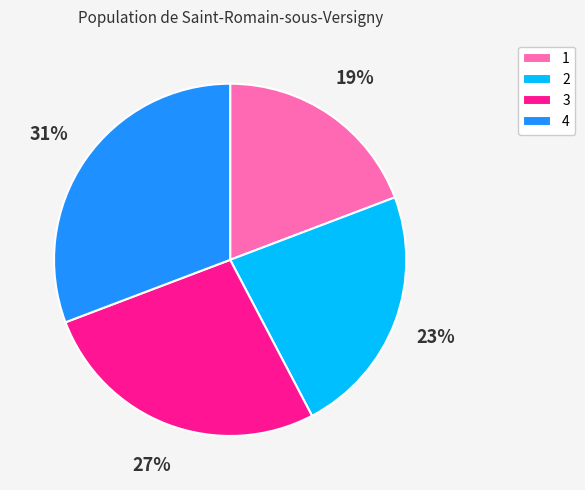

Rank the categories by value from lowest to highest.

1, 2, 3, 4